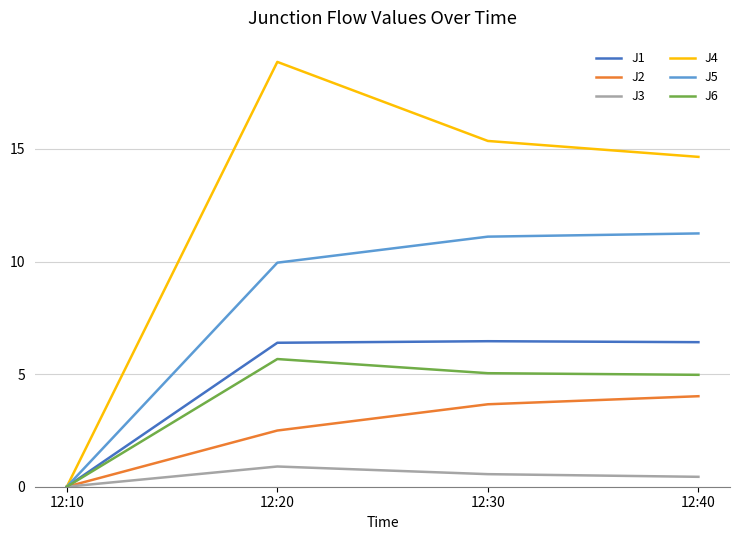

True or false: J2 has more than 1 interior local peaks.

False